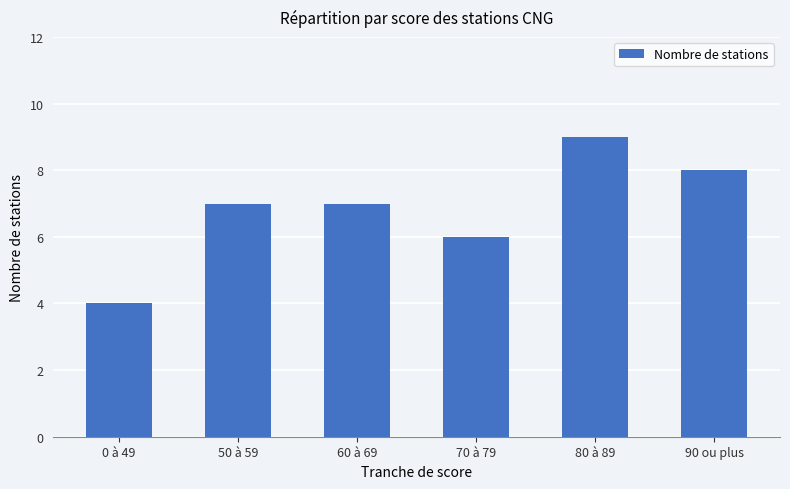

What is the value of the 2nd bar from the left?

7